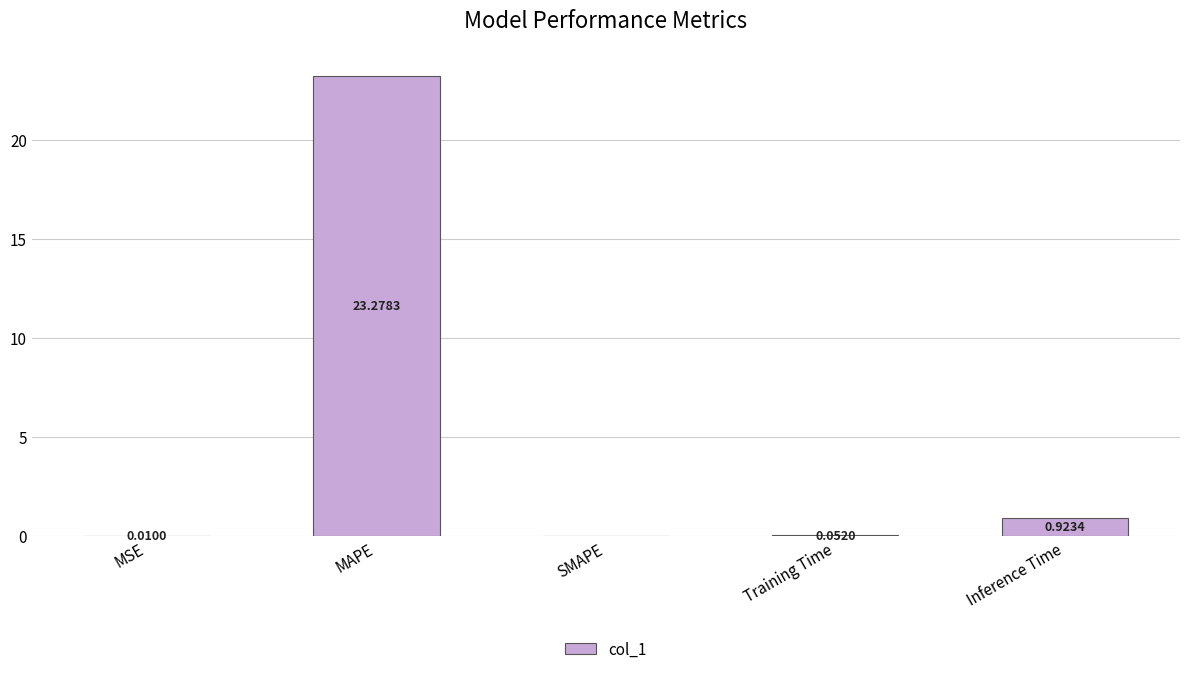

What is the sum of the values at MAPE and SMAPE?

23.3